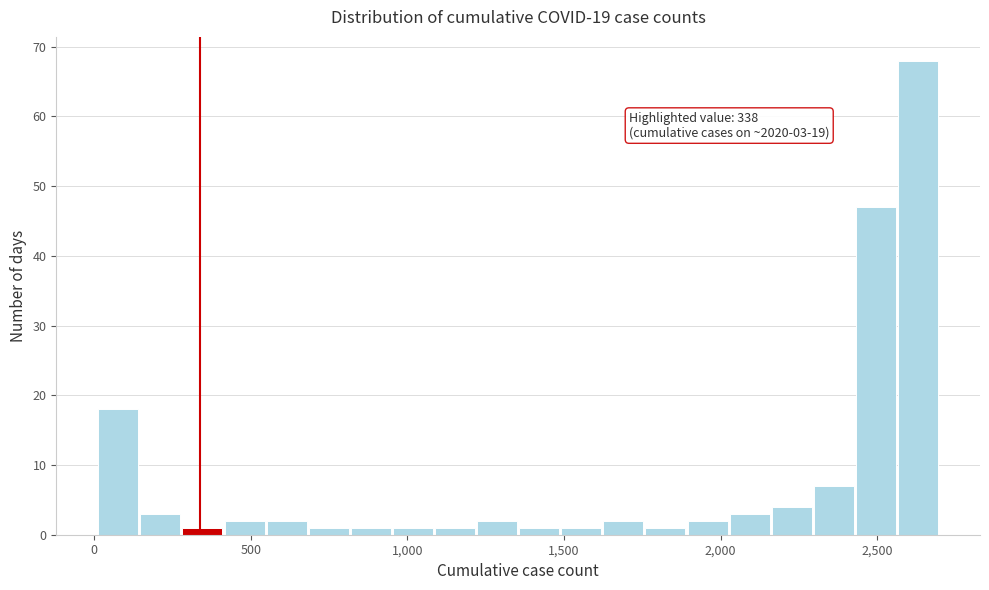

Read against the x-axis, roughly where is the centre of the tallest bar?

2650